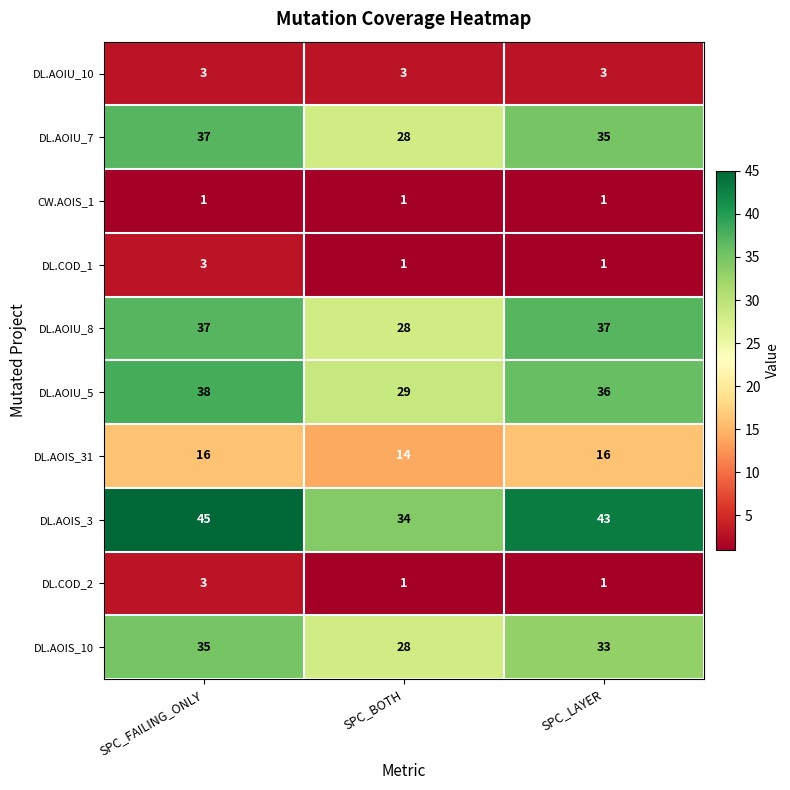

Is it true that DL.COD_2 equals 1 at SPC_LAYER?

True